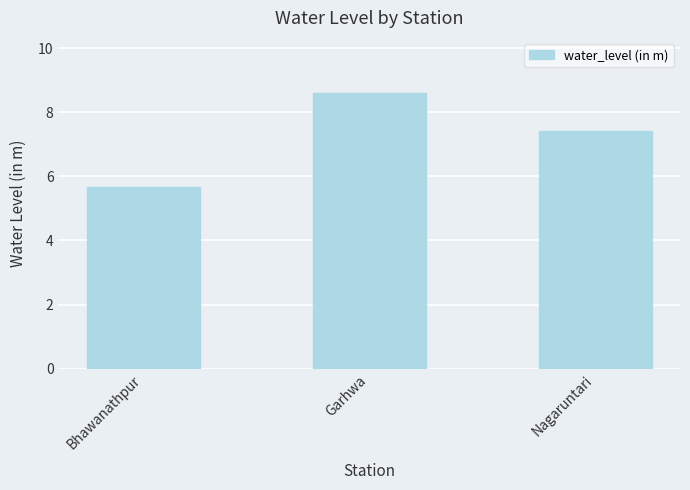

What is the maximum value shown in the chart?

8.6